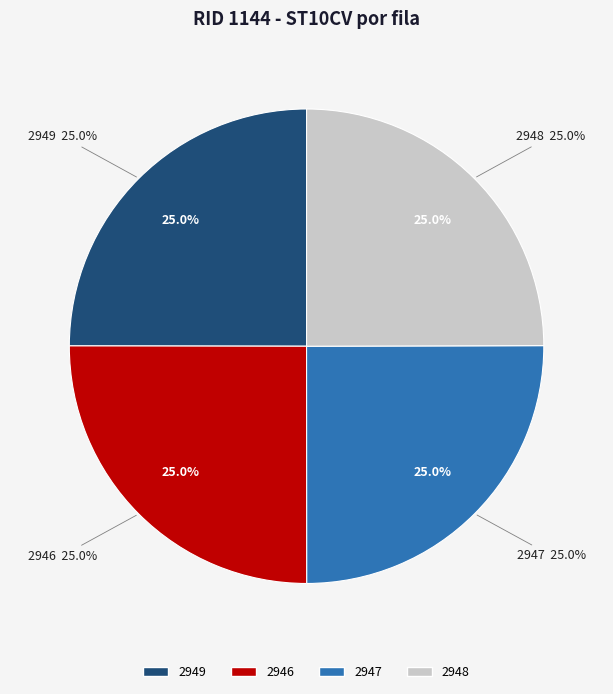

How many segments does this pie chart have?

4